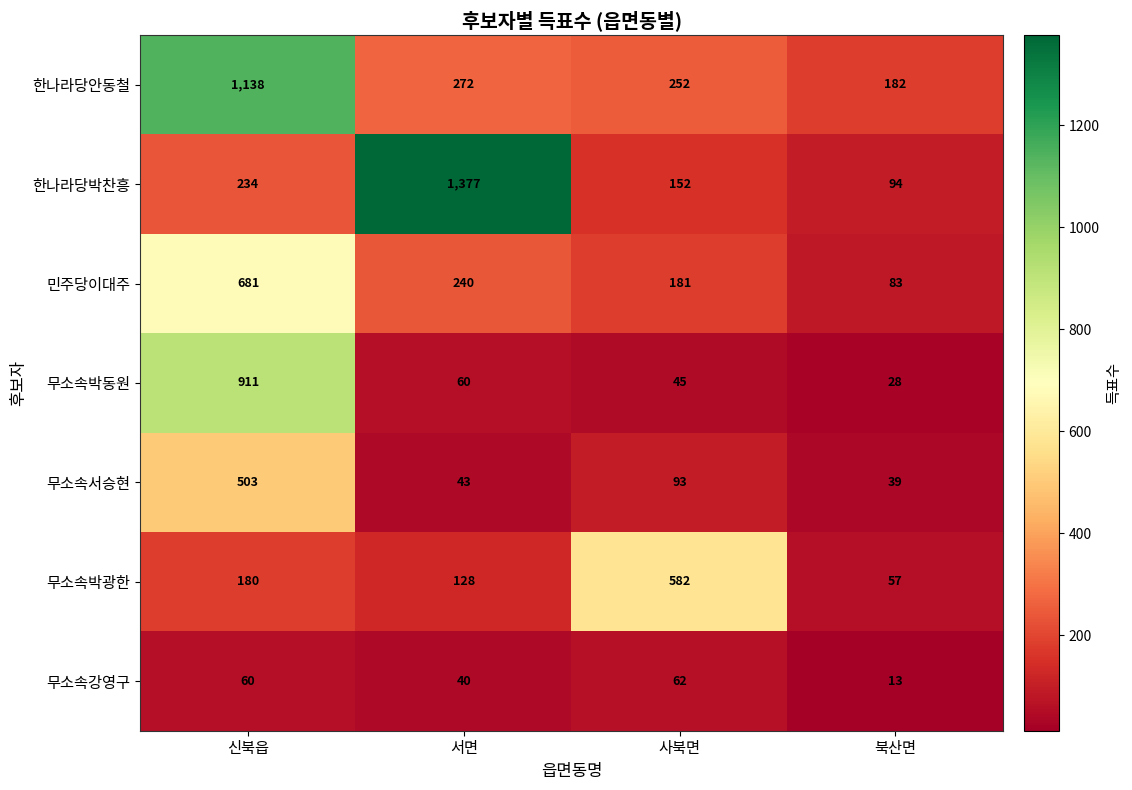

True or false: 무소속강영구 has a value of 62 at 사북면.

True